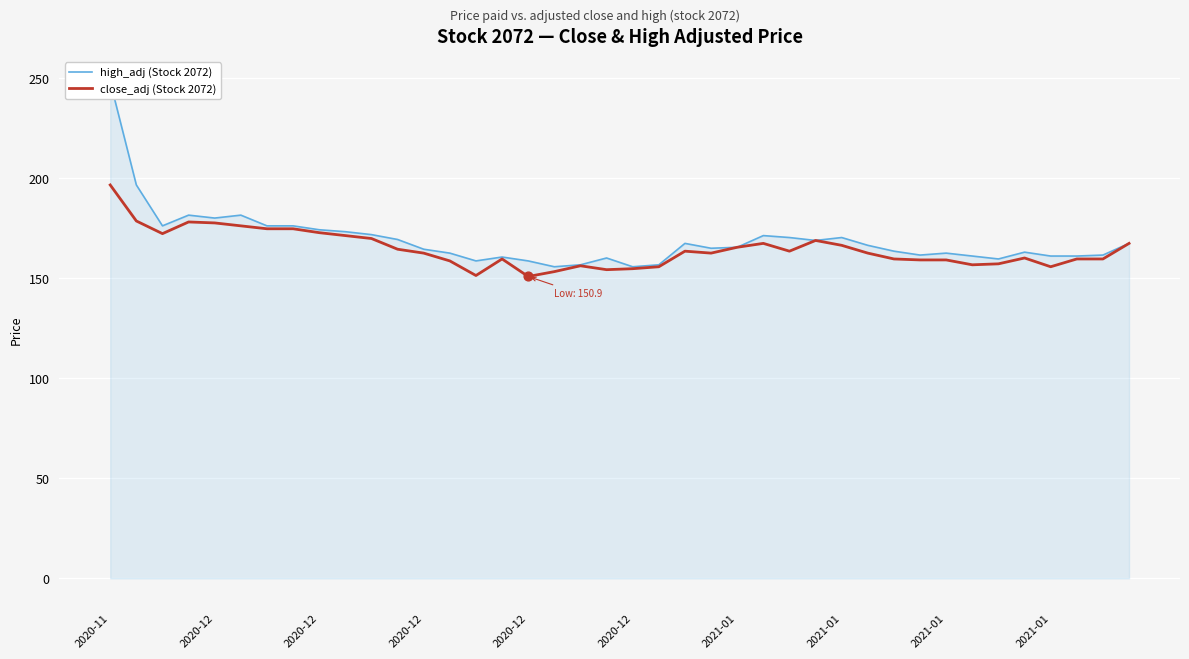

What is the total value across all series at 2020-12?

375.4